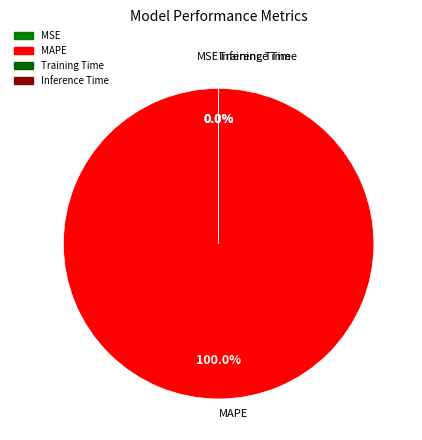

Which category has the biggest portion of the pie?

MAPE